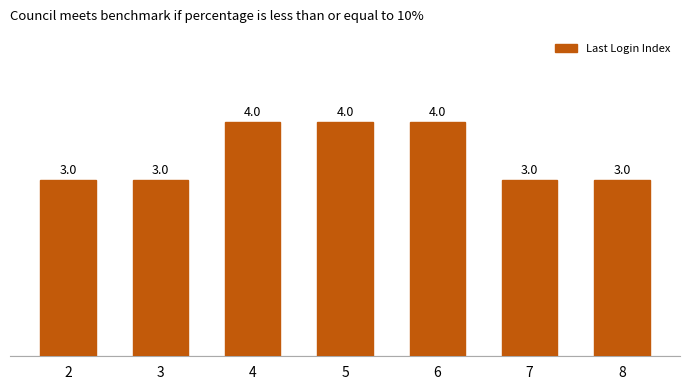

Reading left to right, transcribe all the data shown in this chart.

2=3	3=3	4=4	5=4	6=4	7=3	8=3